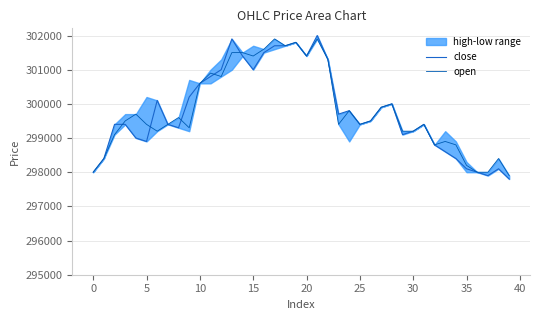

What is the maximum value shown in the chart?

302000